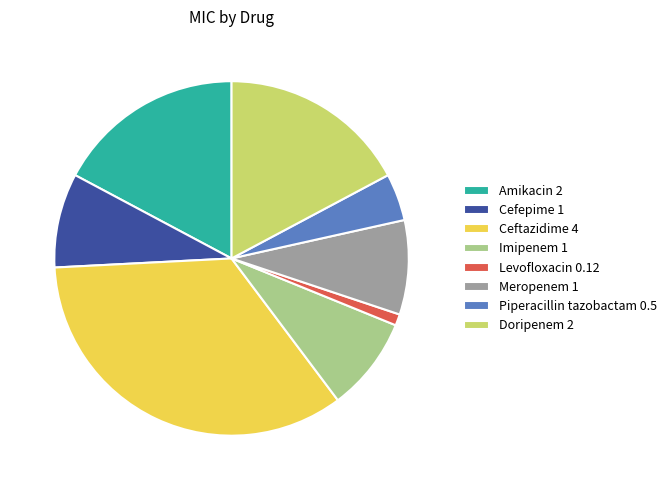

Is Cefepime the majority of the pie?

No